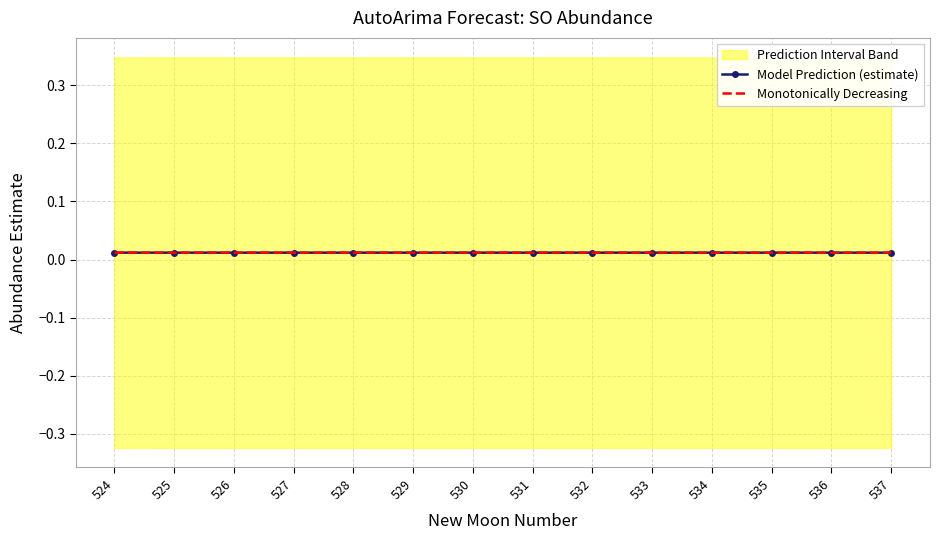

True or false: Monotonically Decreasing and Model Prediction (estimate) cross at least once.

False